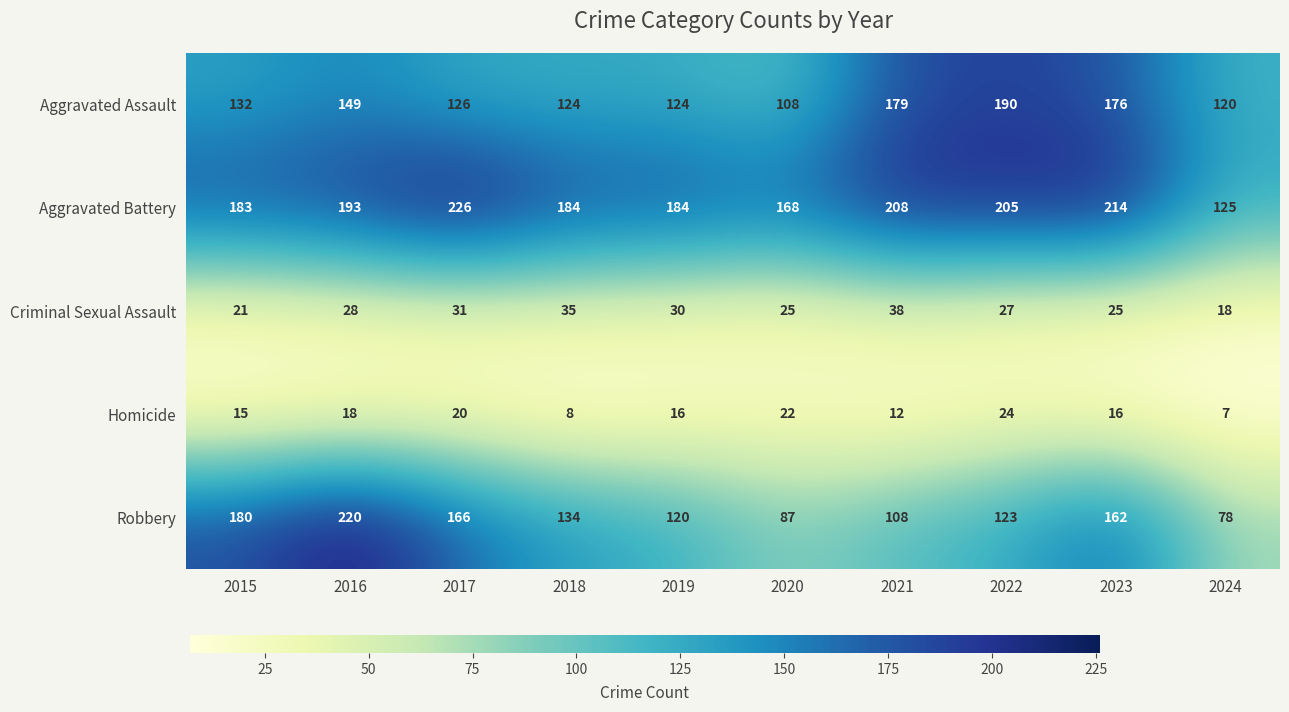

Which category has the highest value across all series?

2017